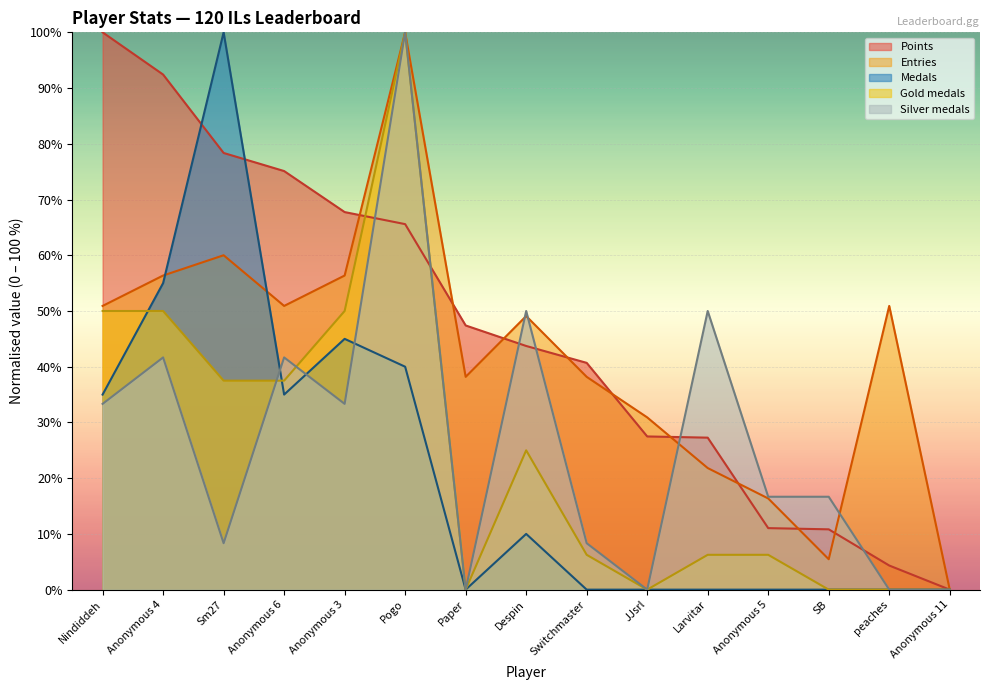

What are all the series names shown in the legend?

Points, Entries, Medals, Gold medals, Silver medals